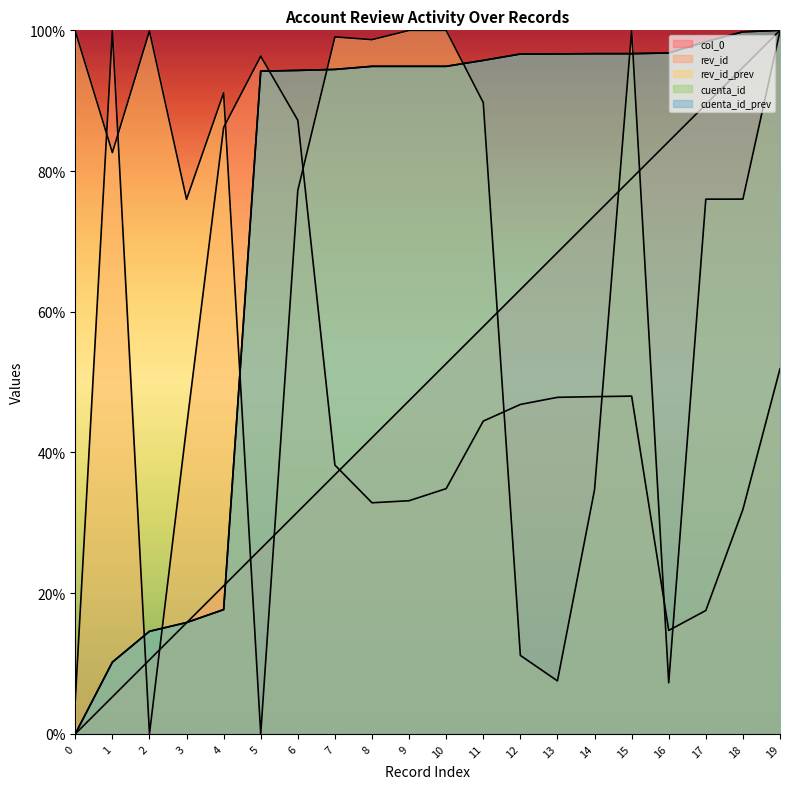

How many data points in cuenta_id_prev are above 0?

19